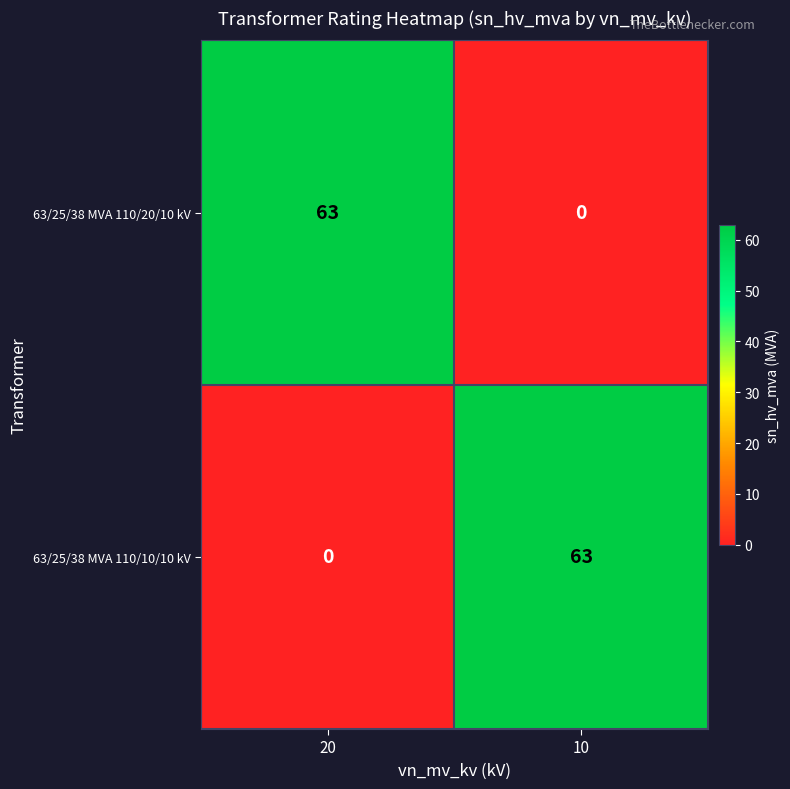

At which label does 63/25/38 MVA 110/10/10 kV reach its peak?

10